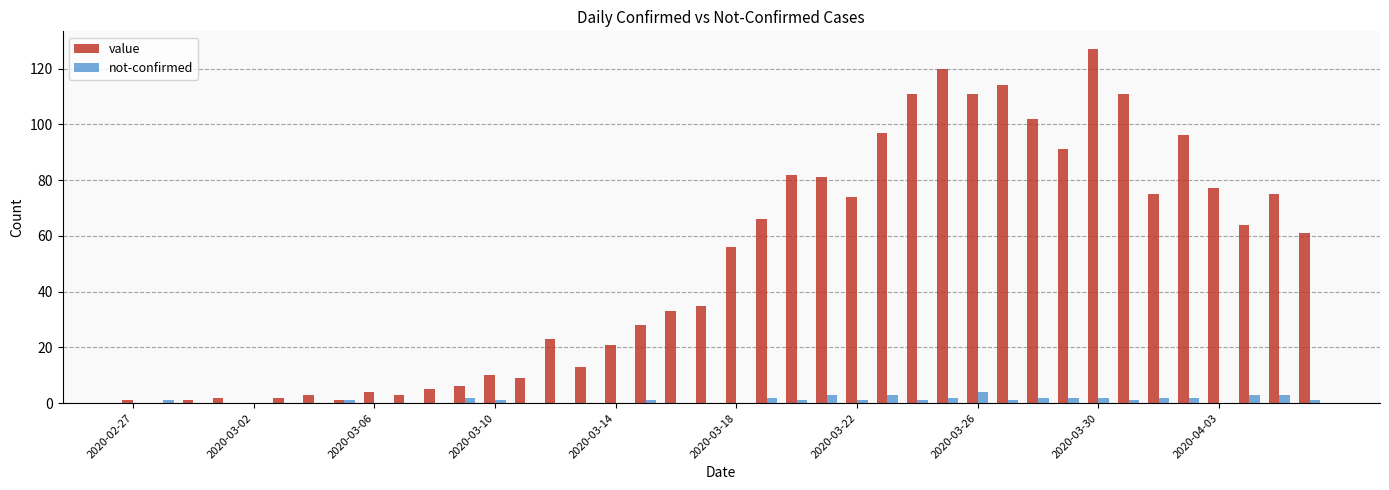

Which series has the largest total across all categories?

value